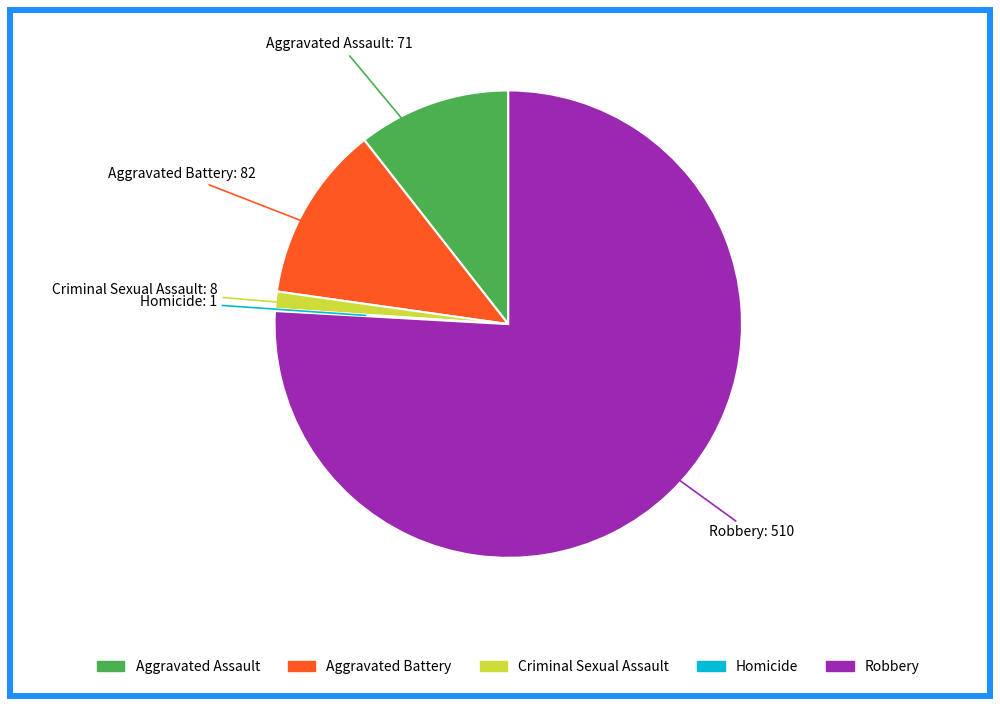

True or false: Robbery accounts for 76% of the total.

True